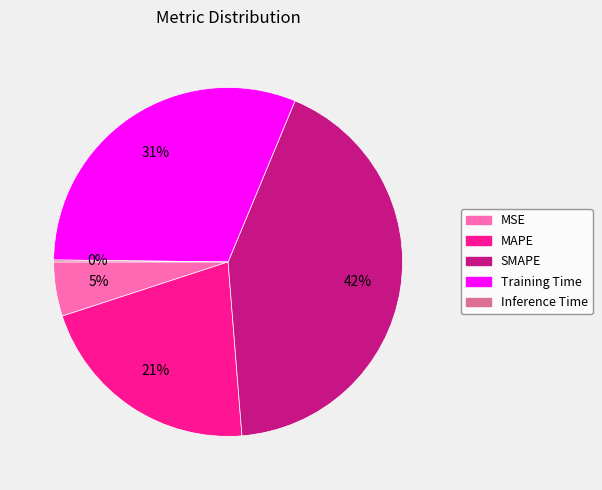

To the nearest percent, what portion does MSE represent?

5%